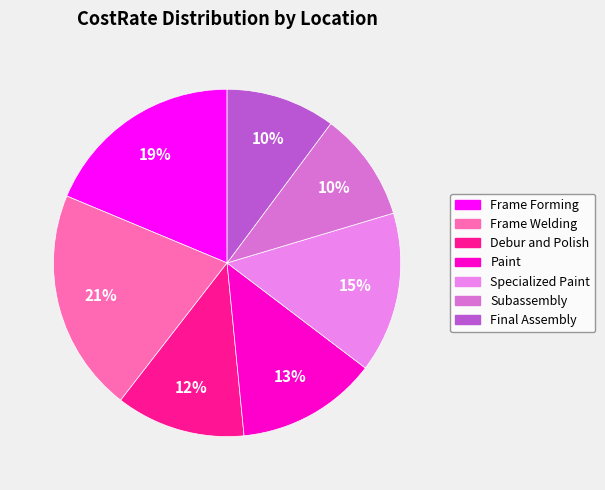

Between Specialized Paint and Debur and Polish, which is larger?

Specialized Paint